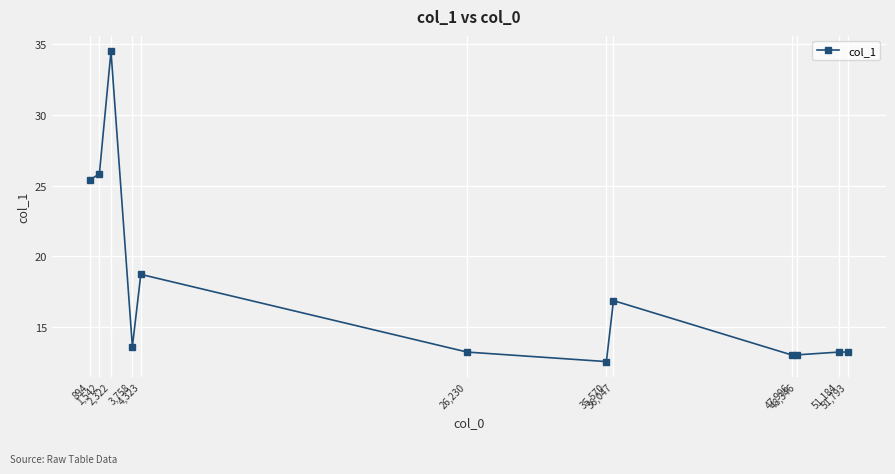

At which category does the chart reach its minimum across all series?

35,570